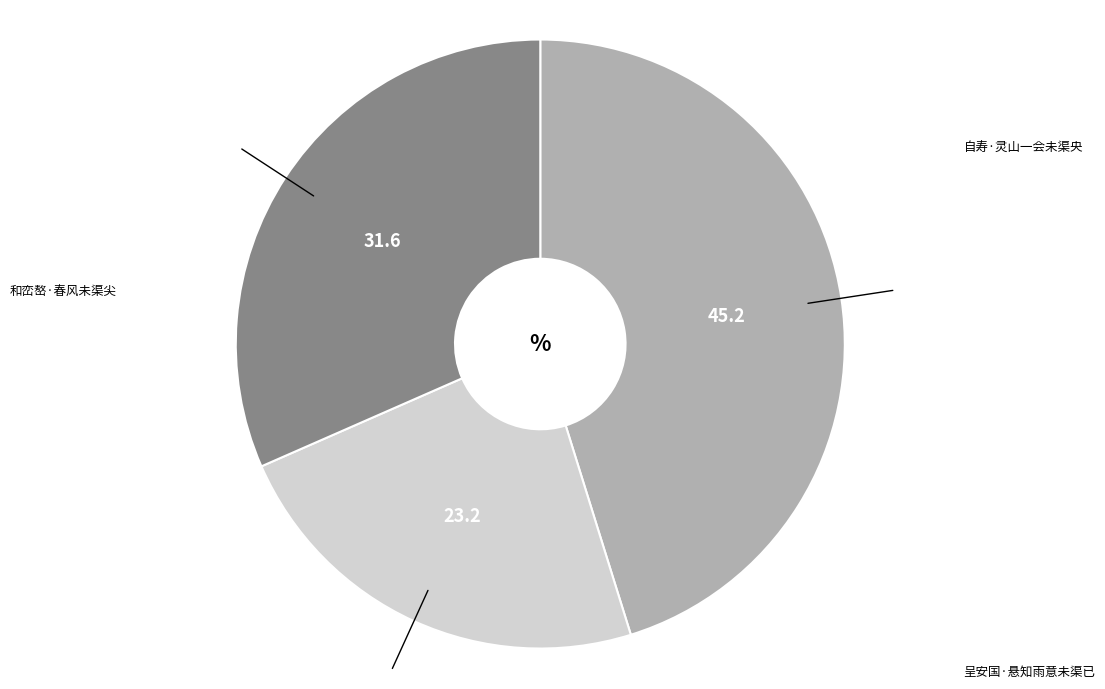

What percentage is the 呈安国·悬知雨意未渠已 slice, to the nearest percent?

23%